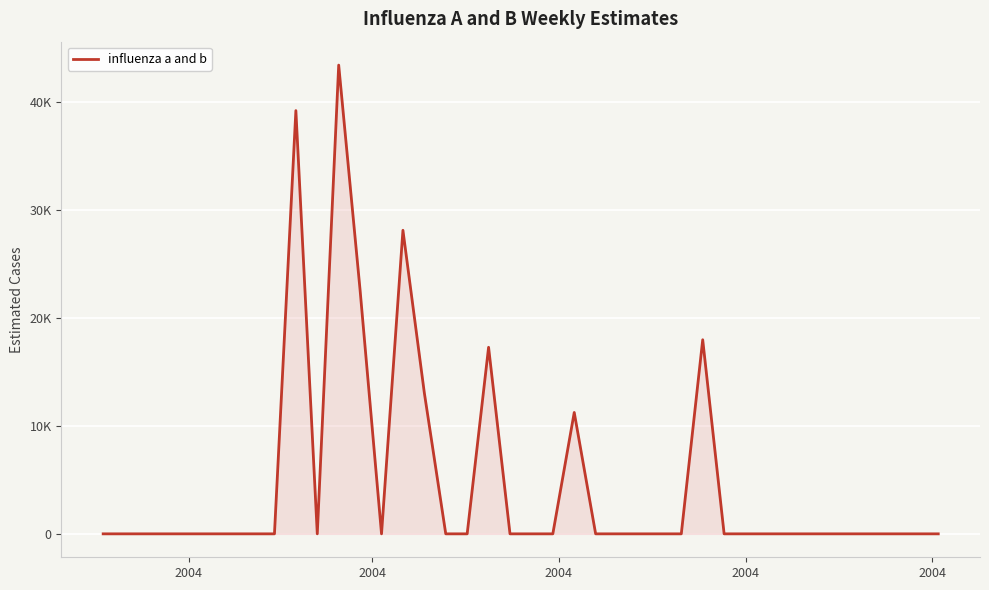

Does the chart have visible grid lines?

Yes